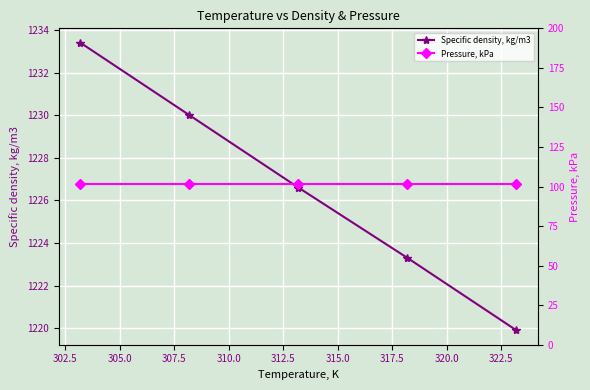

Which series has the largest range (max minus min)?

Specific density, kg/m3